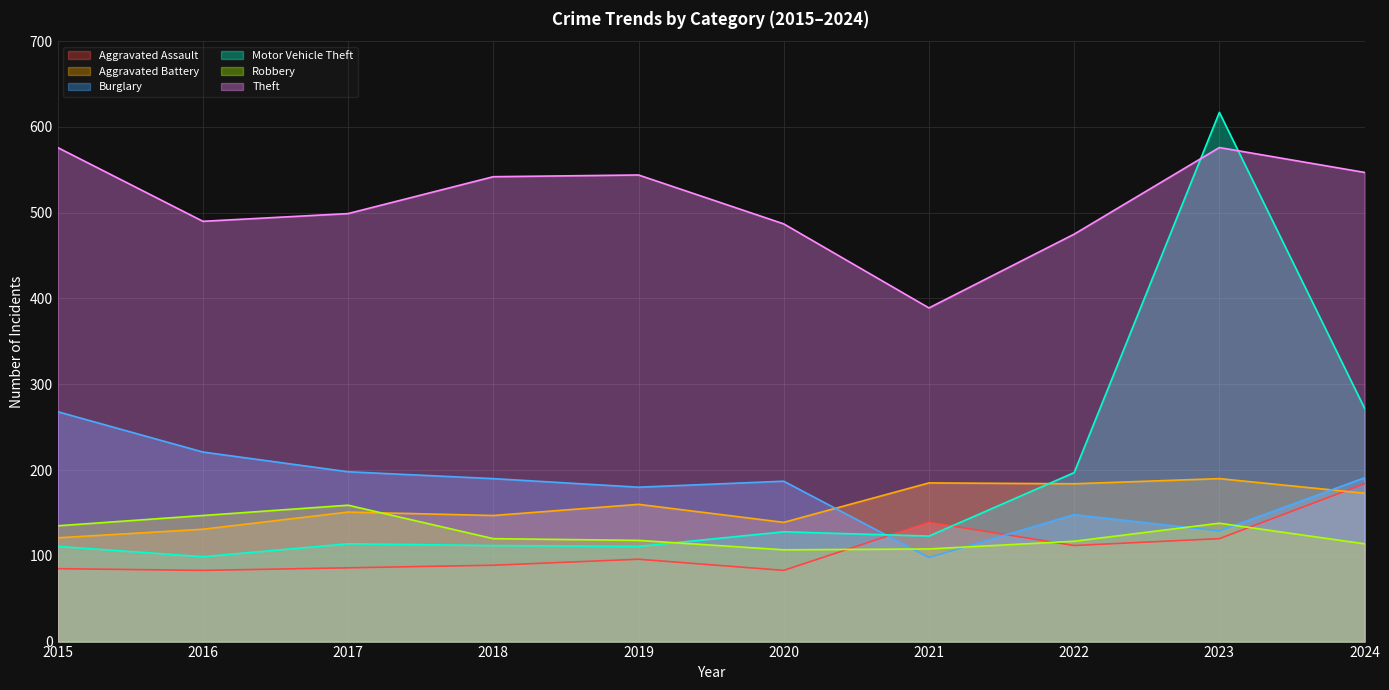

What is the difference between the second highest and minimum values in the Robbery series?

40